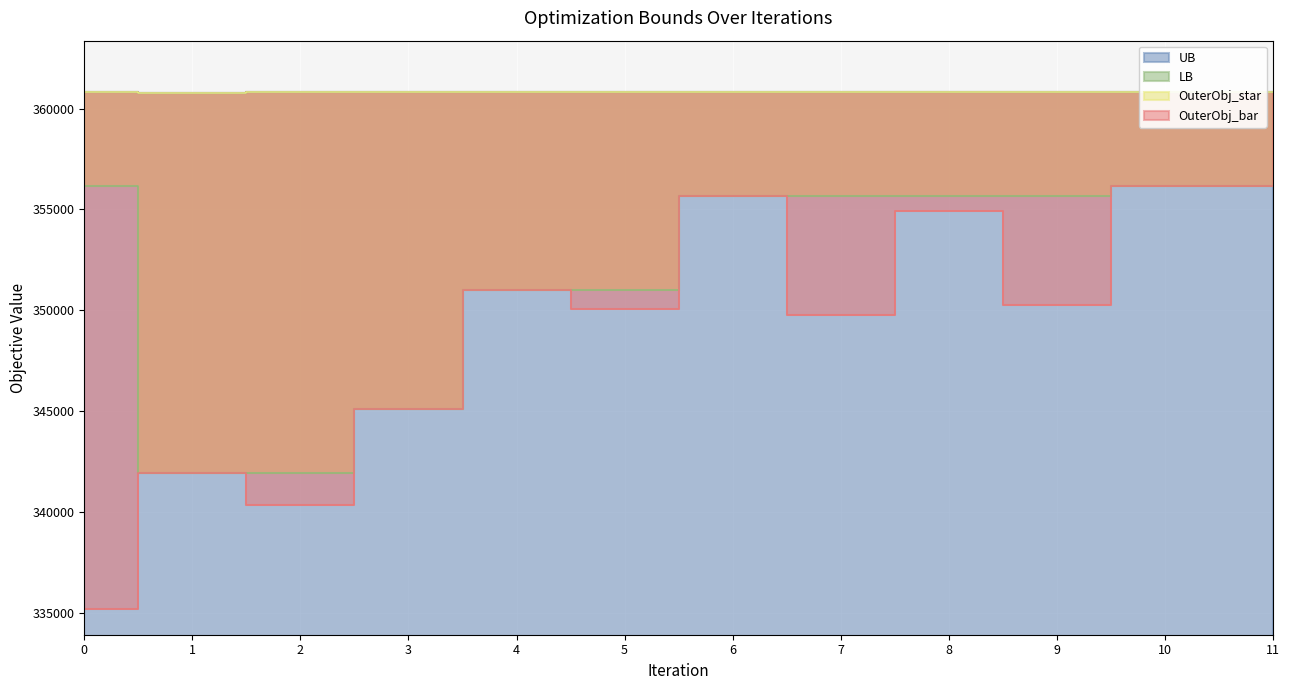

True or false: OuterObj_bar and UB cross at least once.

False